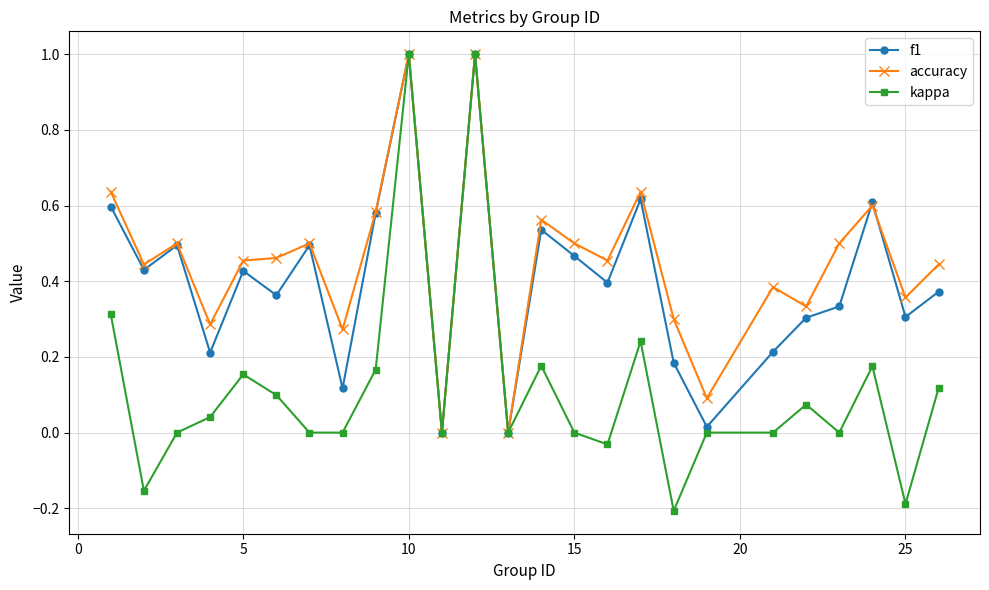

What is the highest value of the f1 series?

1.0